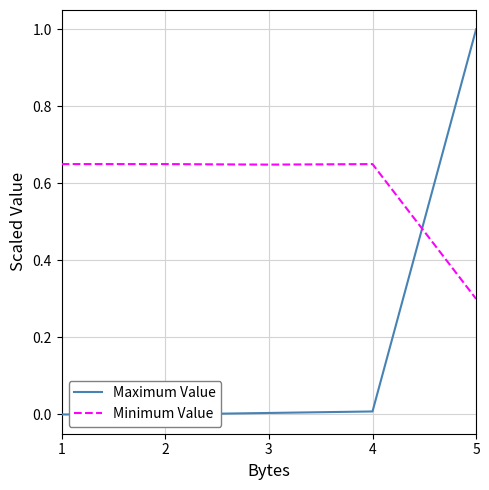

Which series has the largest total across all categories?

Minimum Value